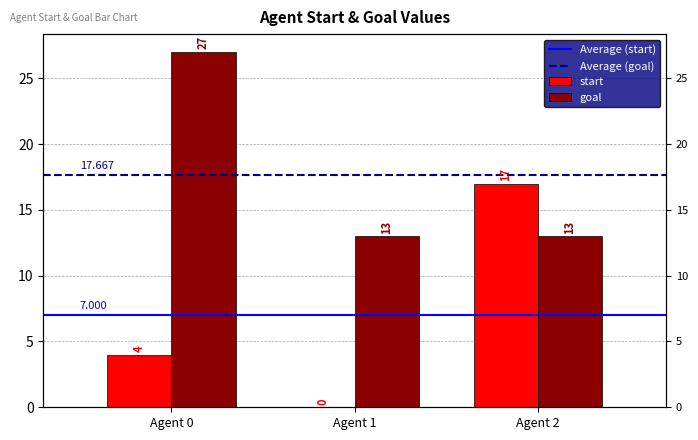

What is the sum of all start values?

21